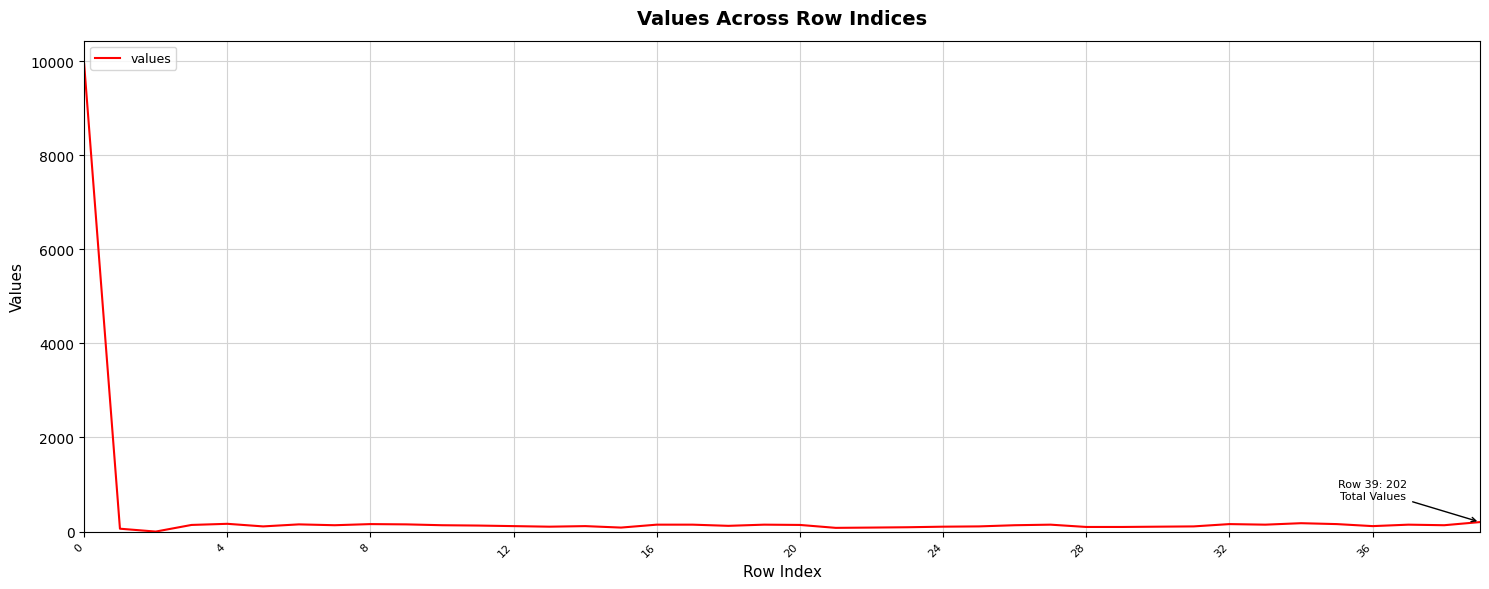

What is the maximum value shown in the chart?

9938